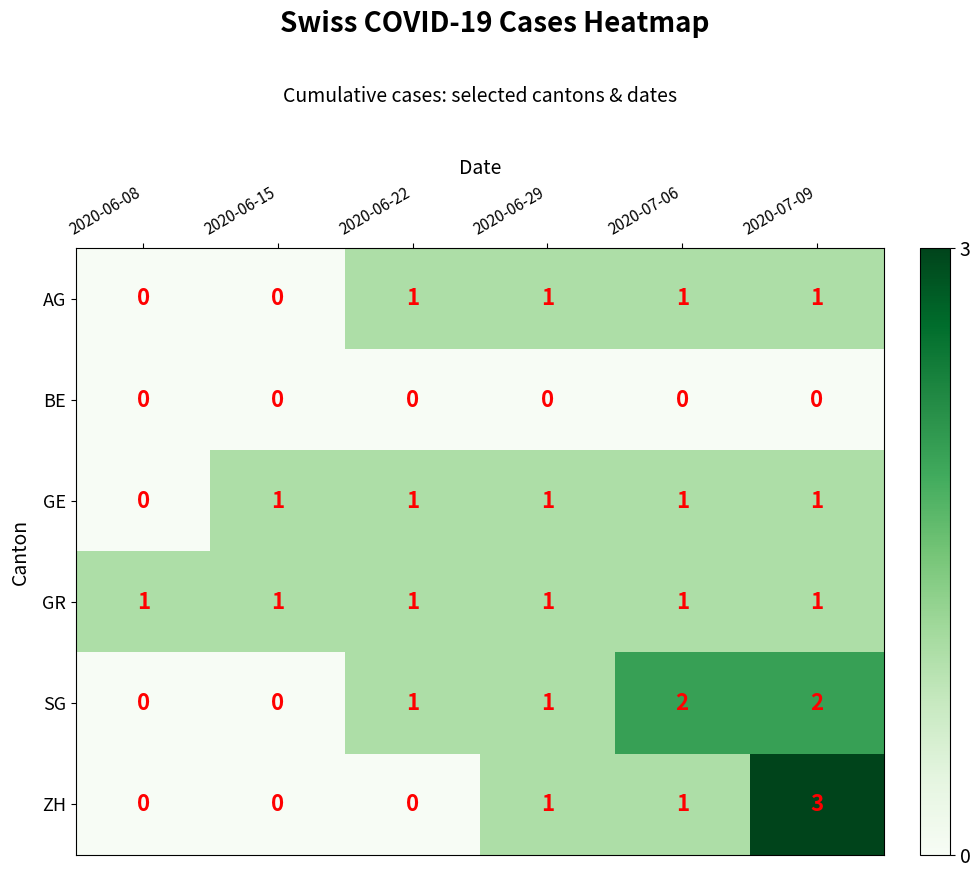

Count the SG values in the range 0 to 2.

6